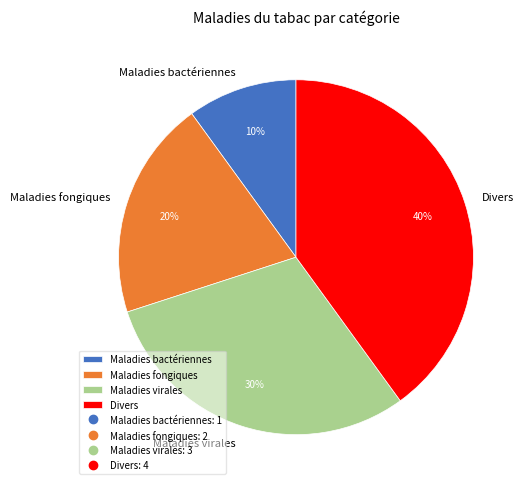

Approximately how many times larger is the value at Maladies fongiques compared to Maladies bactériennes?

2.0